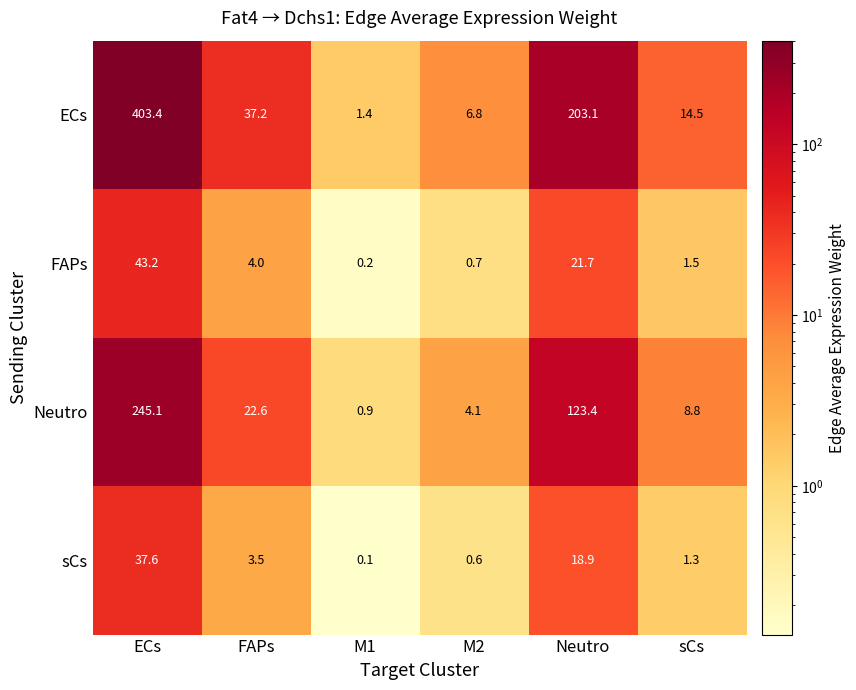

Which series changed the most between ECs and FAPs?

ECs